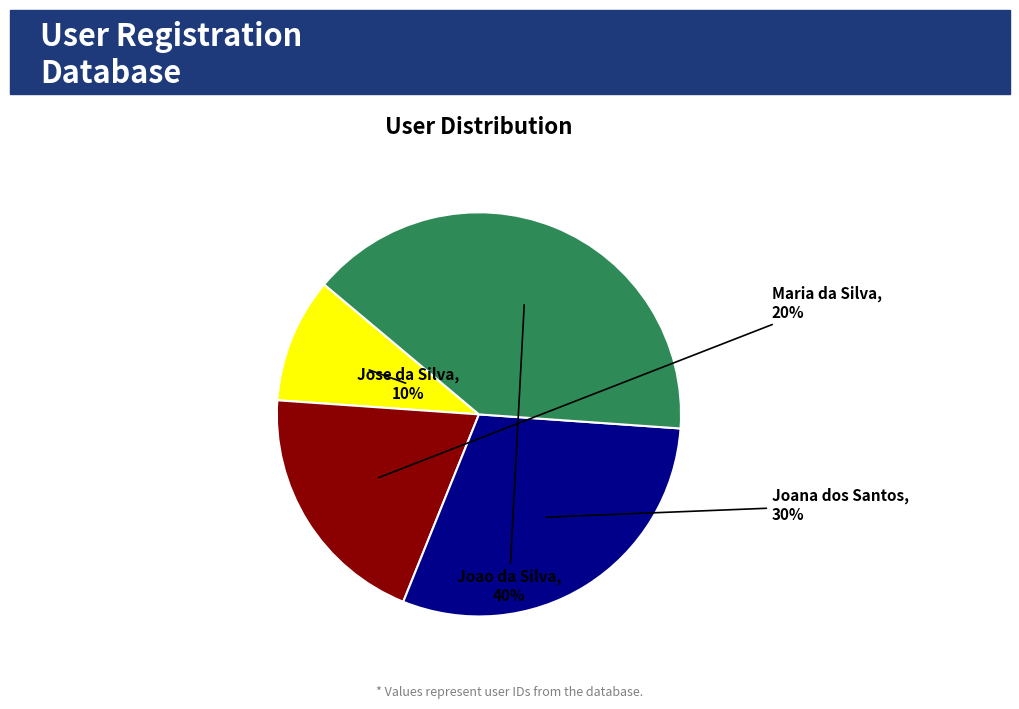

To the nearest percent, what is the difference between the largest and smallest slice percentages?

30%